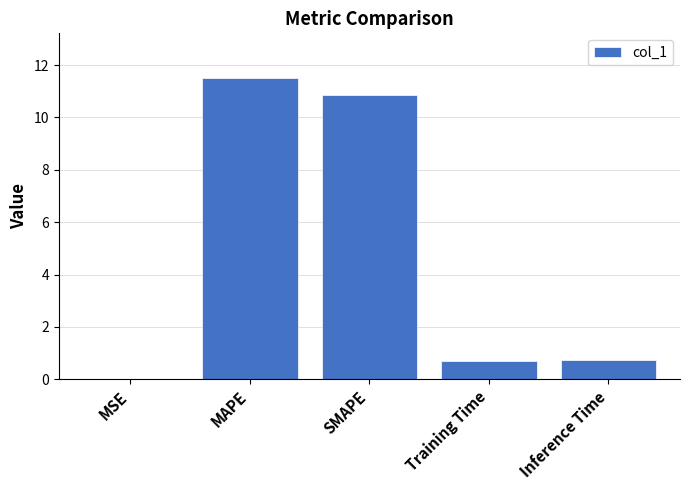

What is the sum of all values?

23.8